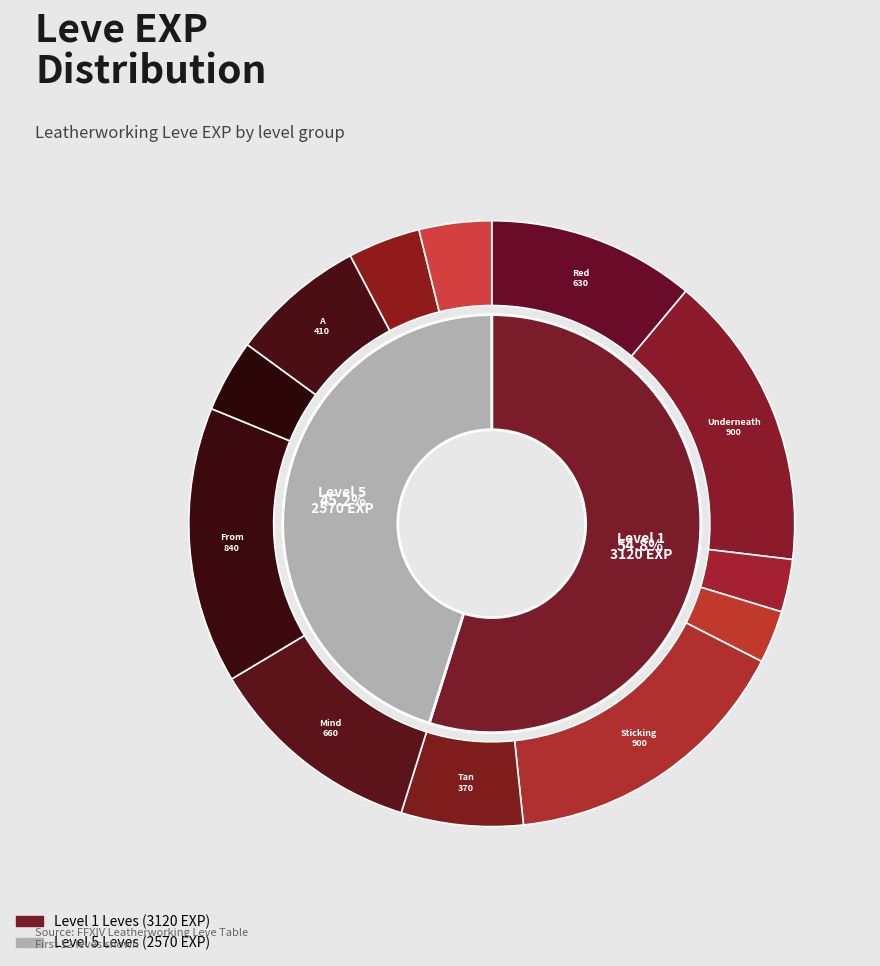

To the nearest percent, what is the average slice percentage?

8%